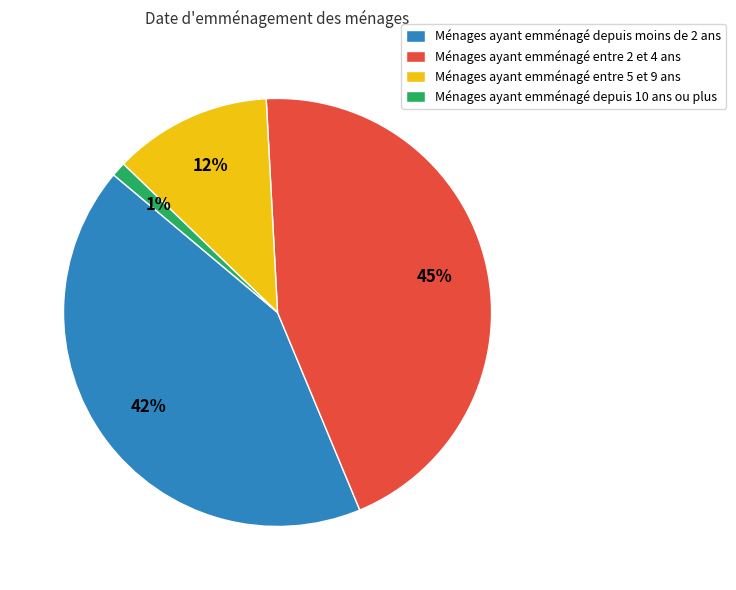

Which slice is the smallest?

Ménages ayant emménagé depuis 10 ans ou plus